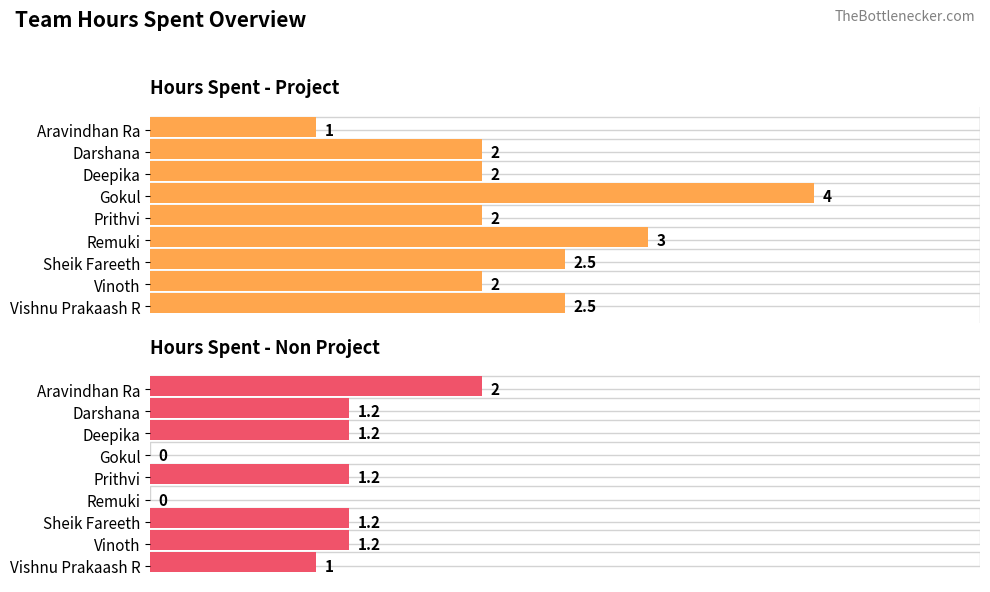

How many groups of bars are there?

9